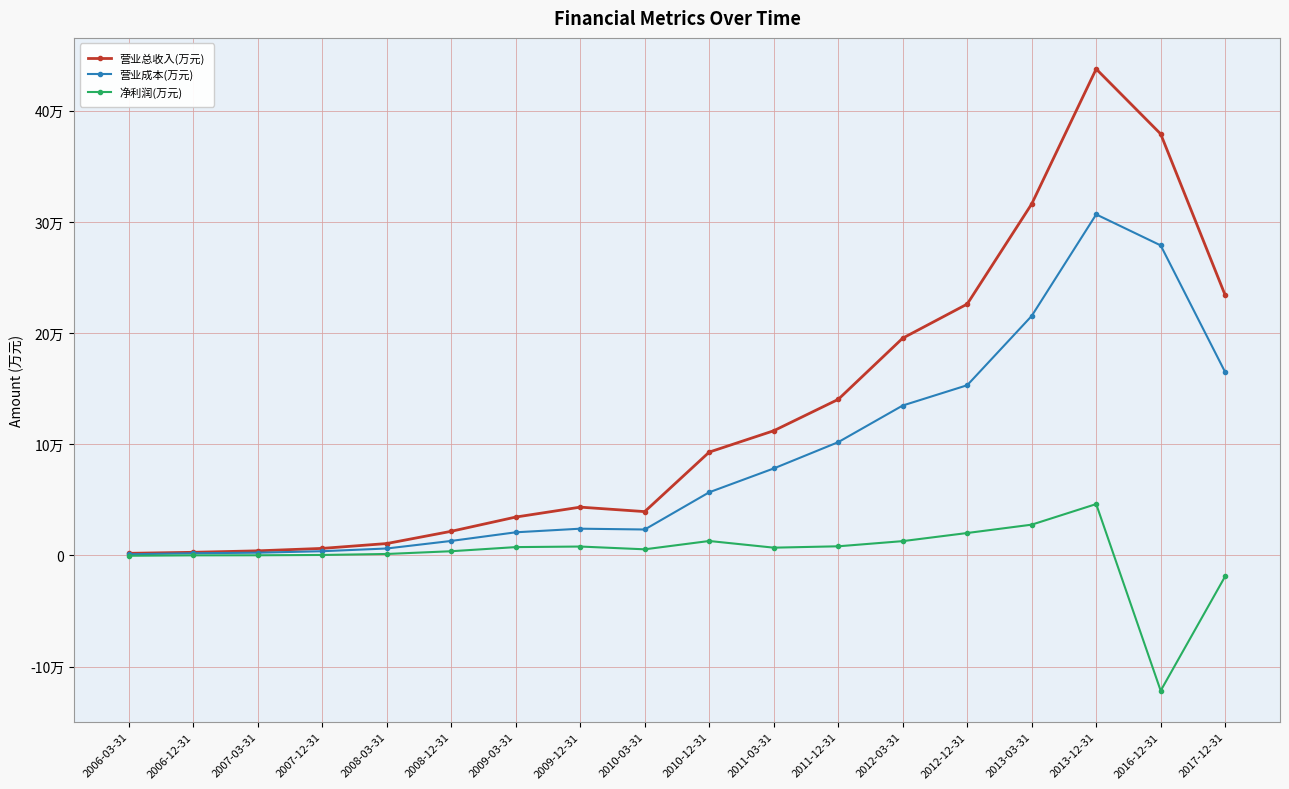

Where does the 净利润(万元) series first go above 7022?

2009-03-31